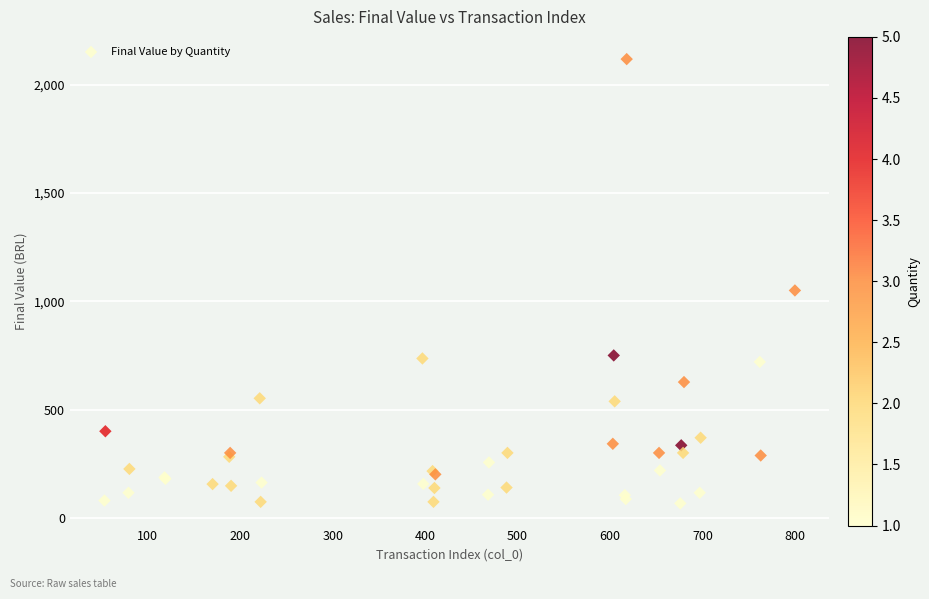

What Y value in the scatter plot is closest to 1092?

1050